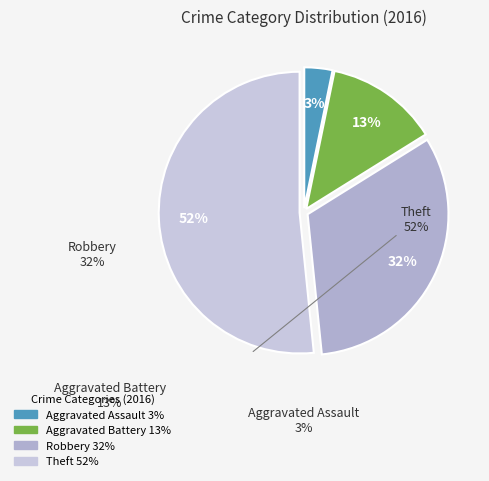

How many slices are in this pie chart?

4